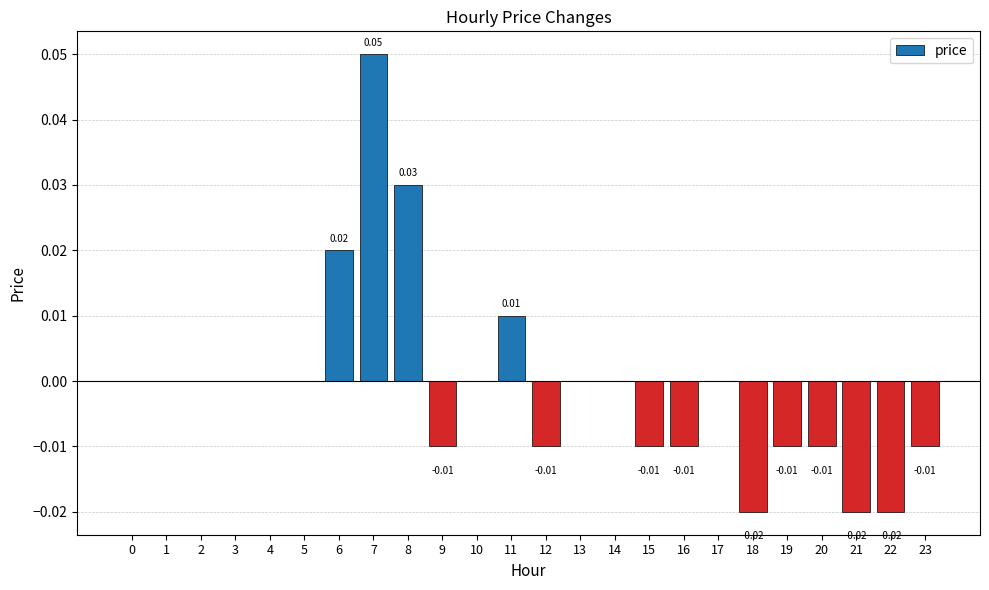

Which has a higher value, 9 or 21?

9